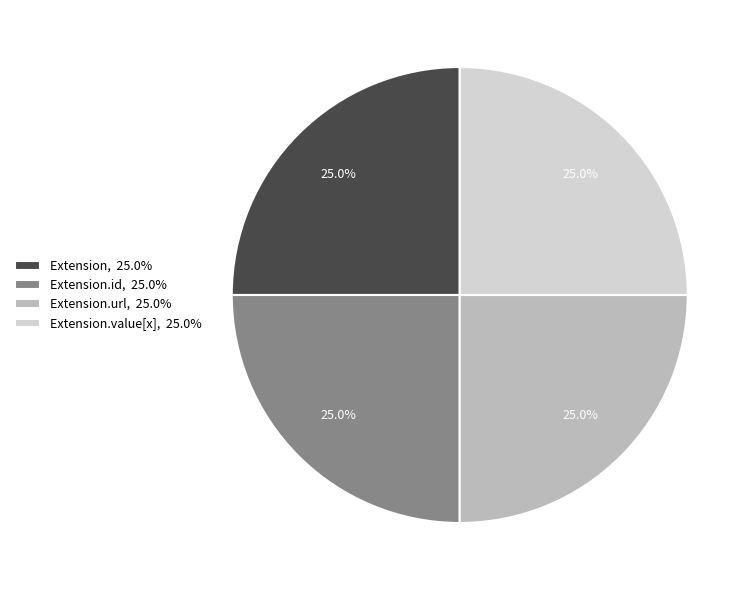

Does any single category account for the majority?

No